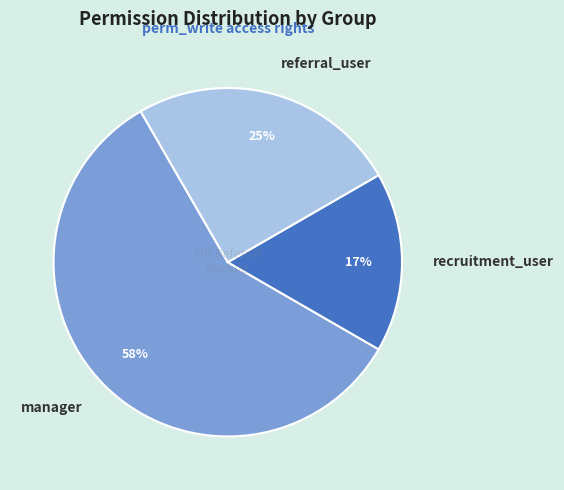

True or false: manager accounts for 58% of the total.

True